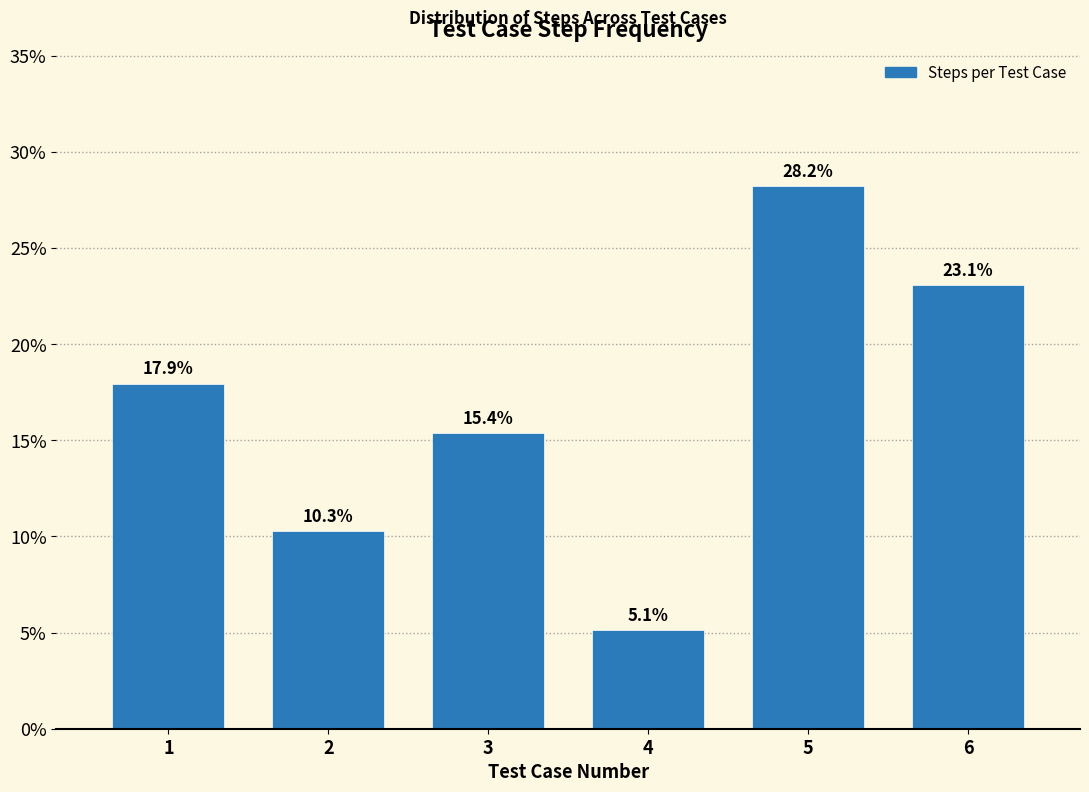

Reading left to right, what are all the values shown in this chart?

1=17.9	2=10.3	3=15.4	4=5.1	5=28.2	6=23.1